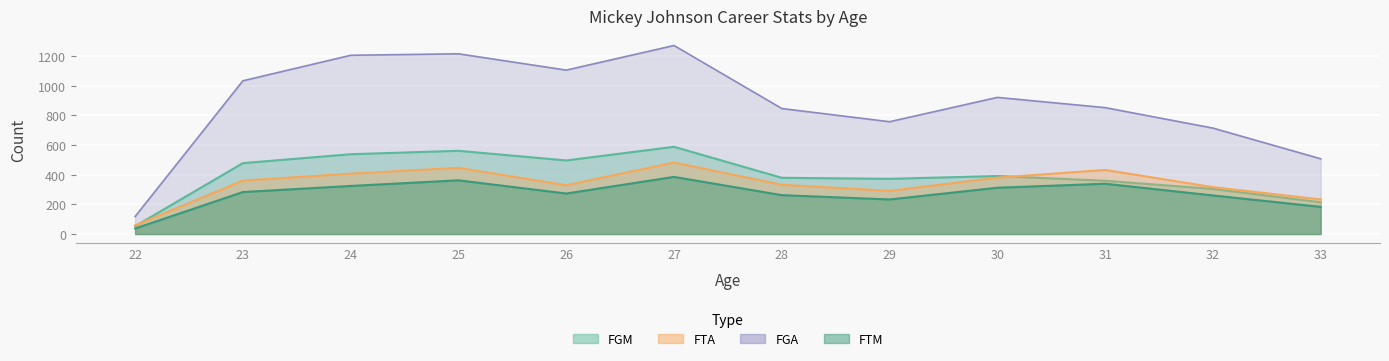

Read the FGA value at 25.

1215